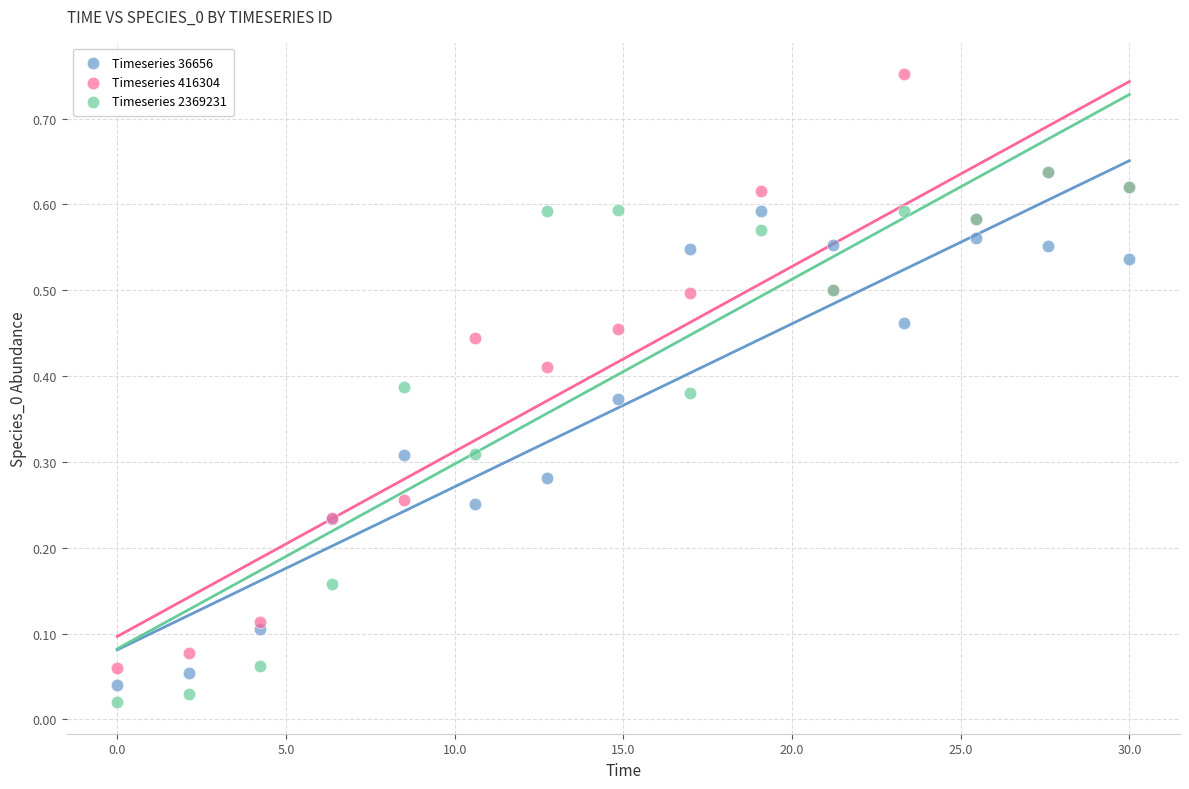

What are all the series names shown in the legend?

Timeseries 36656, Timeseries 416304, Timeseries 2369231